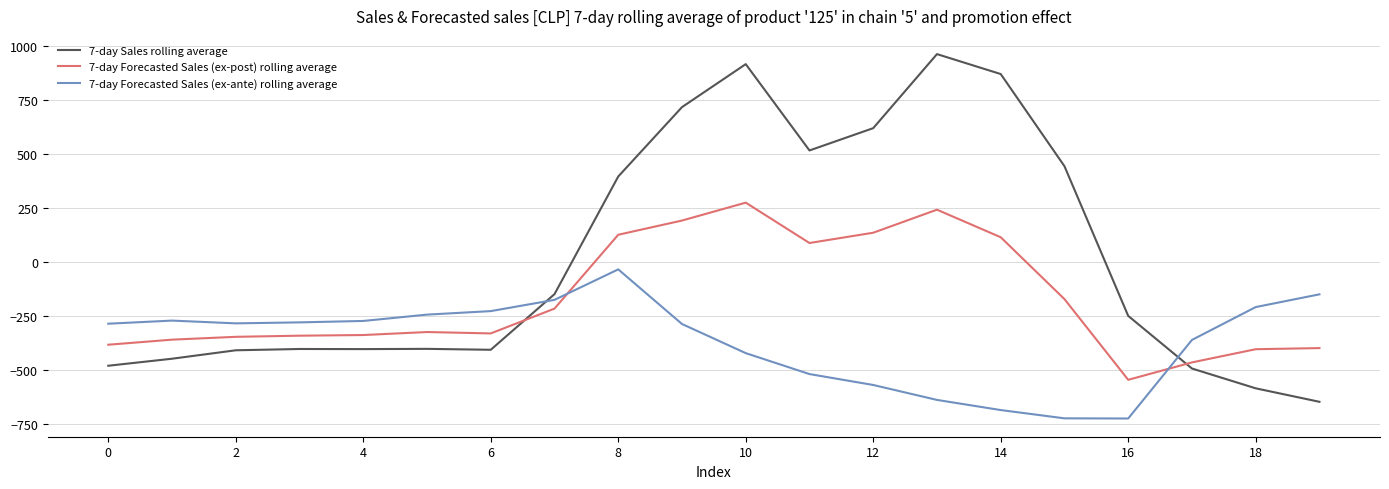

Rank the series by their maximum value, from highest to lowest.

7-day Sales rolling average, 7-day Forecasted Sales (ex-post) rolling average, 7-day Forecasted Sales (ex-ante) rolling average